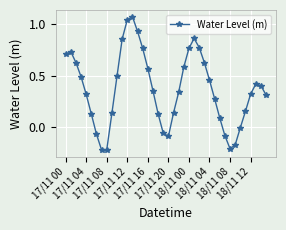

What is the sum of all values?

14.8